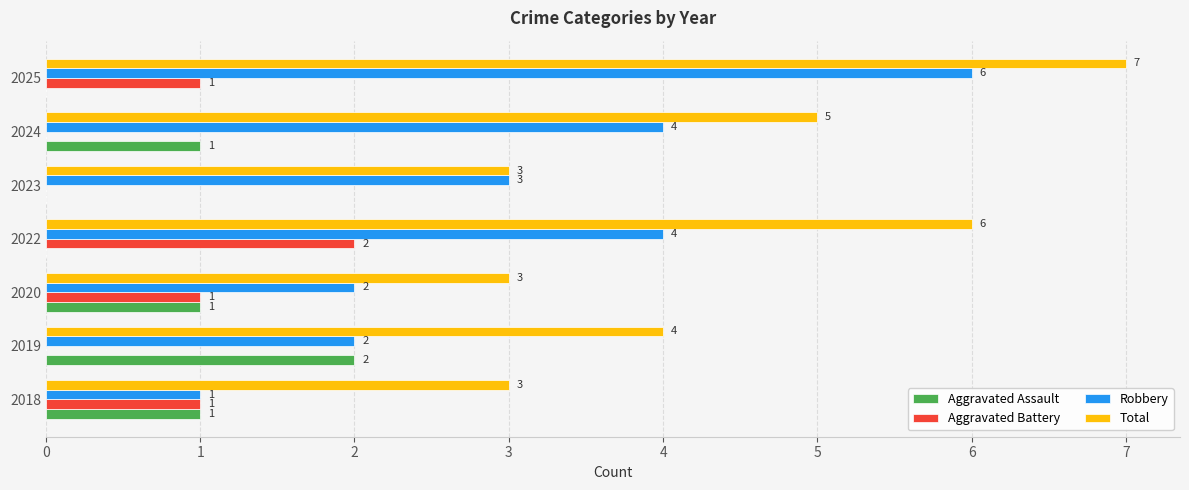

Which category has the highest value in the Total series?

2025